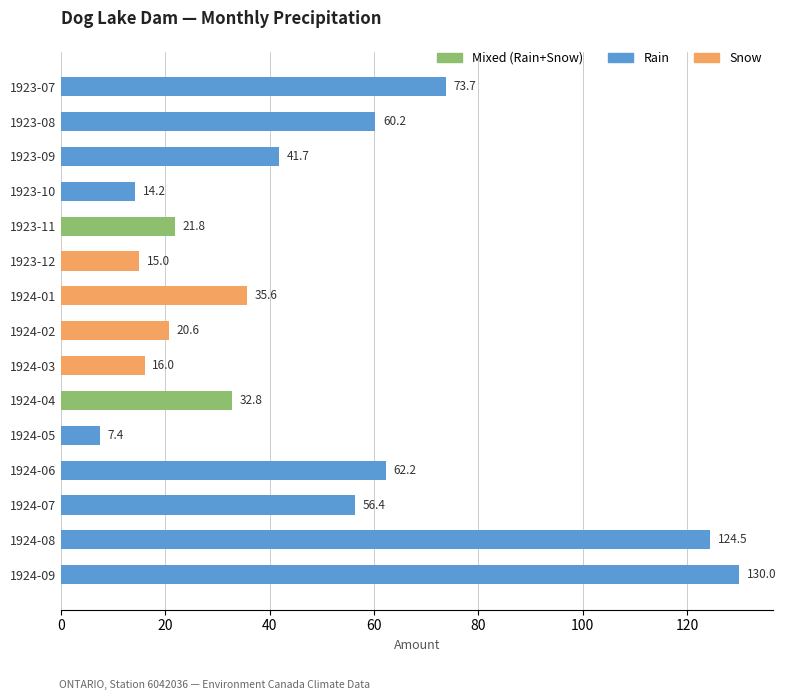

What is the change in value from 1923-09 to 1923-10?

-27.5